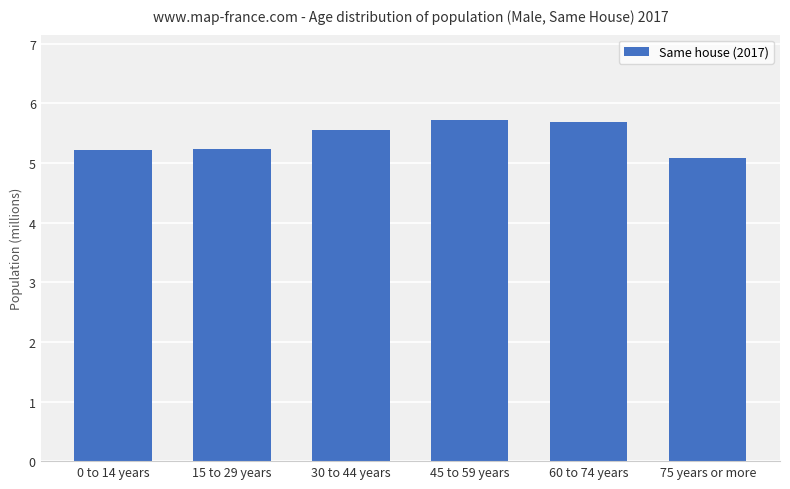

What is the label of the 4th bar from the left?

45 to 59 years